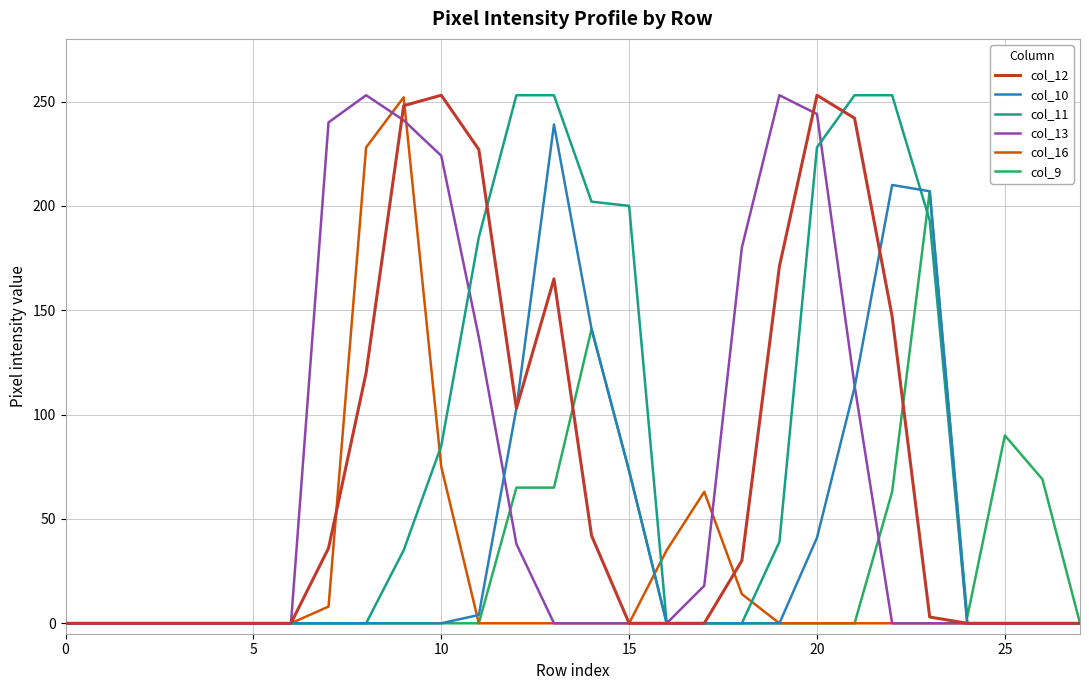

What is the maximum value for col_11?

253